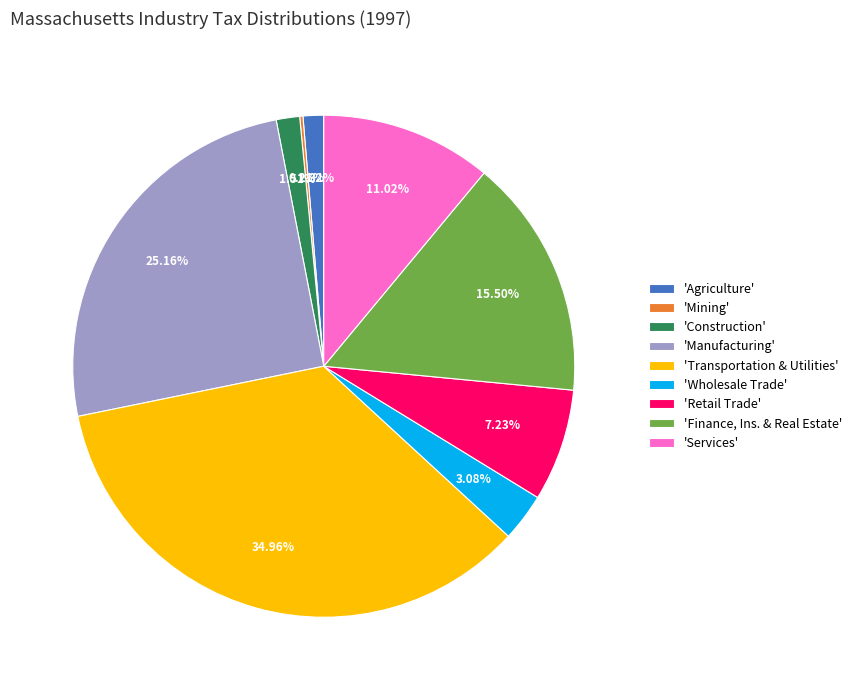

Which category has the biggest portion of the pie?

'Transportation & Utilities'